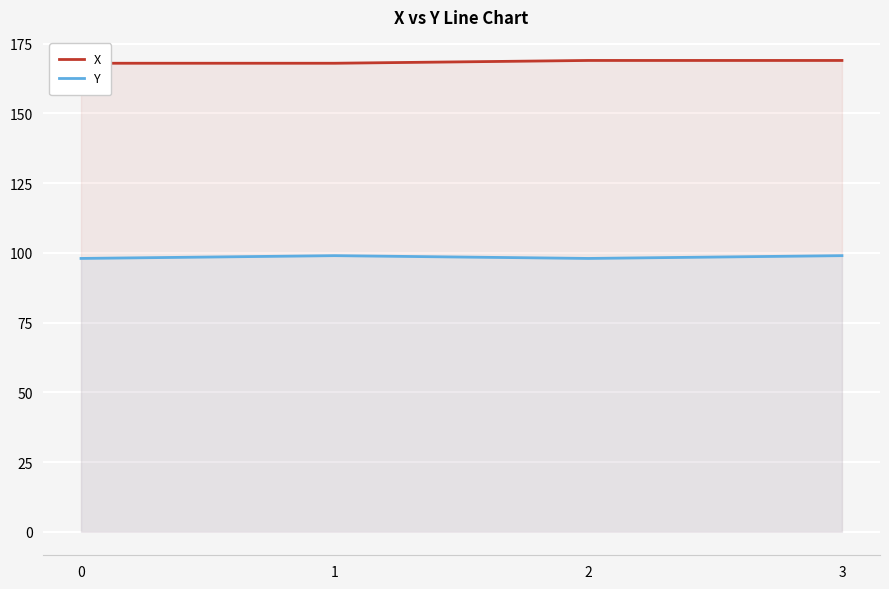

Which has a higher value, 2 or 3?

2